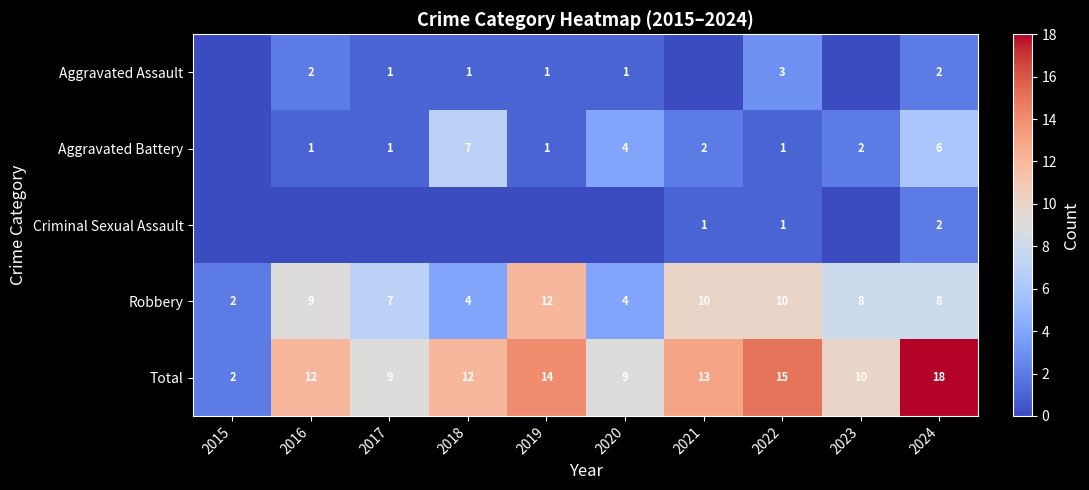

What is the approximate value of Total at 2022, to the nearest 10?

20